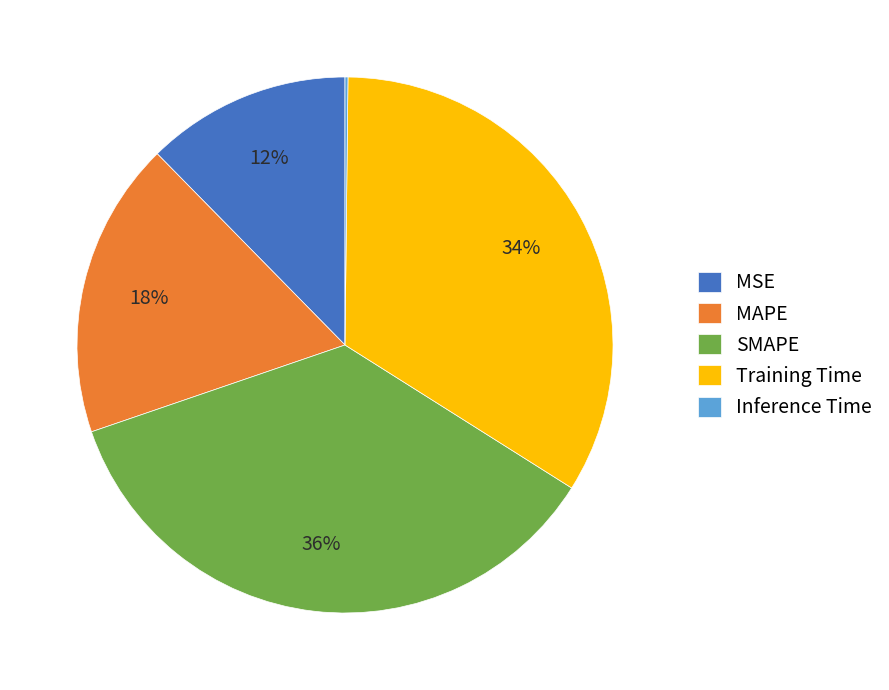

Is the sum of MSE and SMAPE greater than half?

No